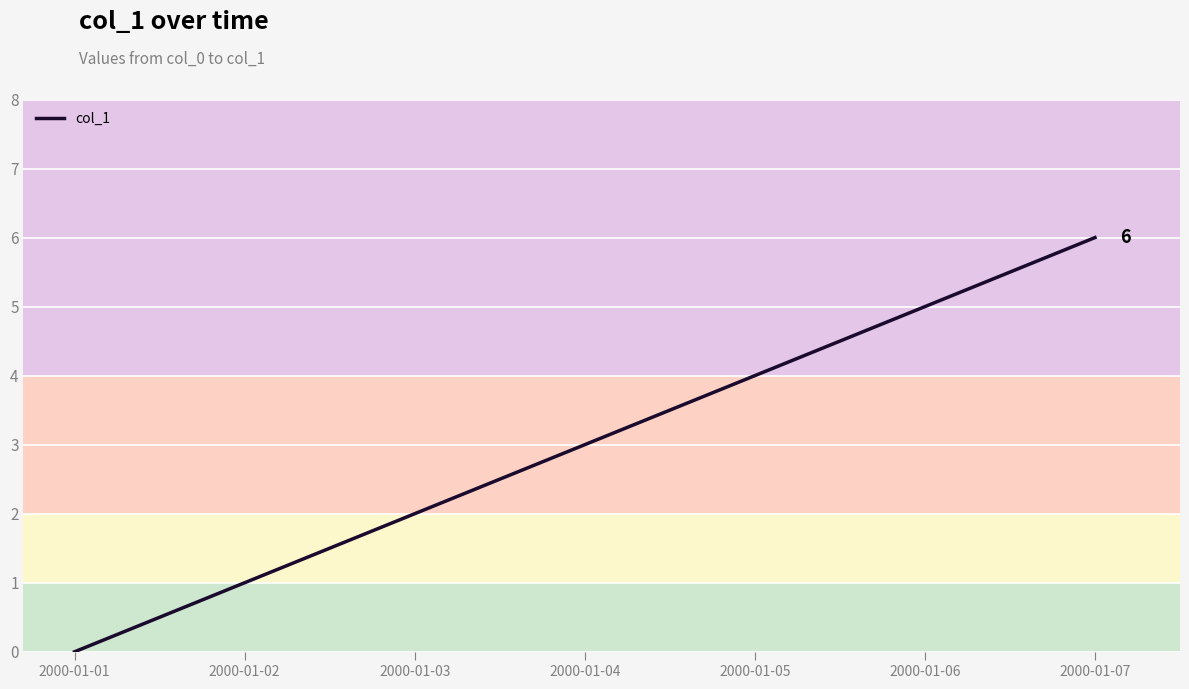

What is the ratio of the value at 2000-01-02 to the value at 2000-01-07?

0.2